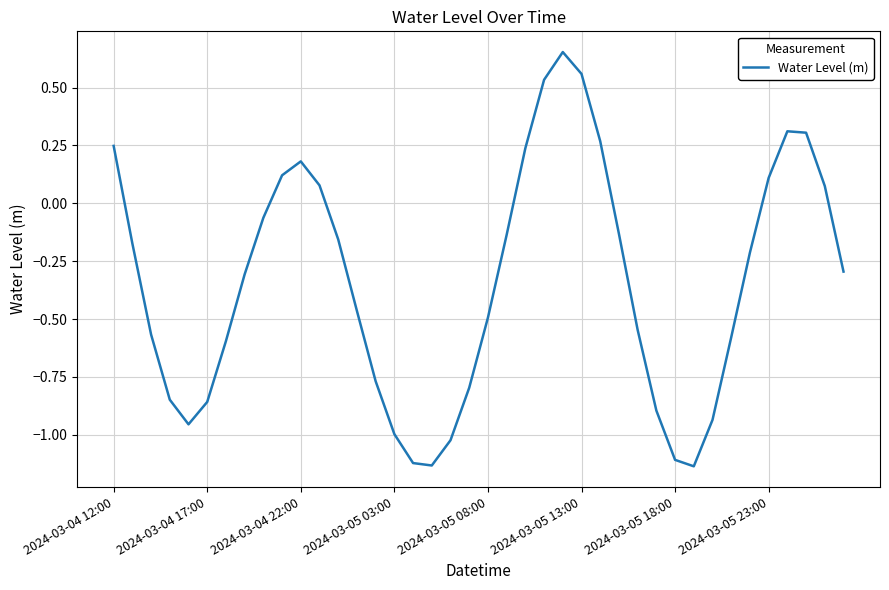

What is the difference between the maximum and minimum values?

1.8